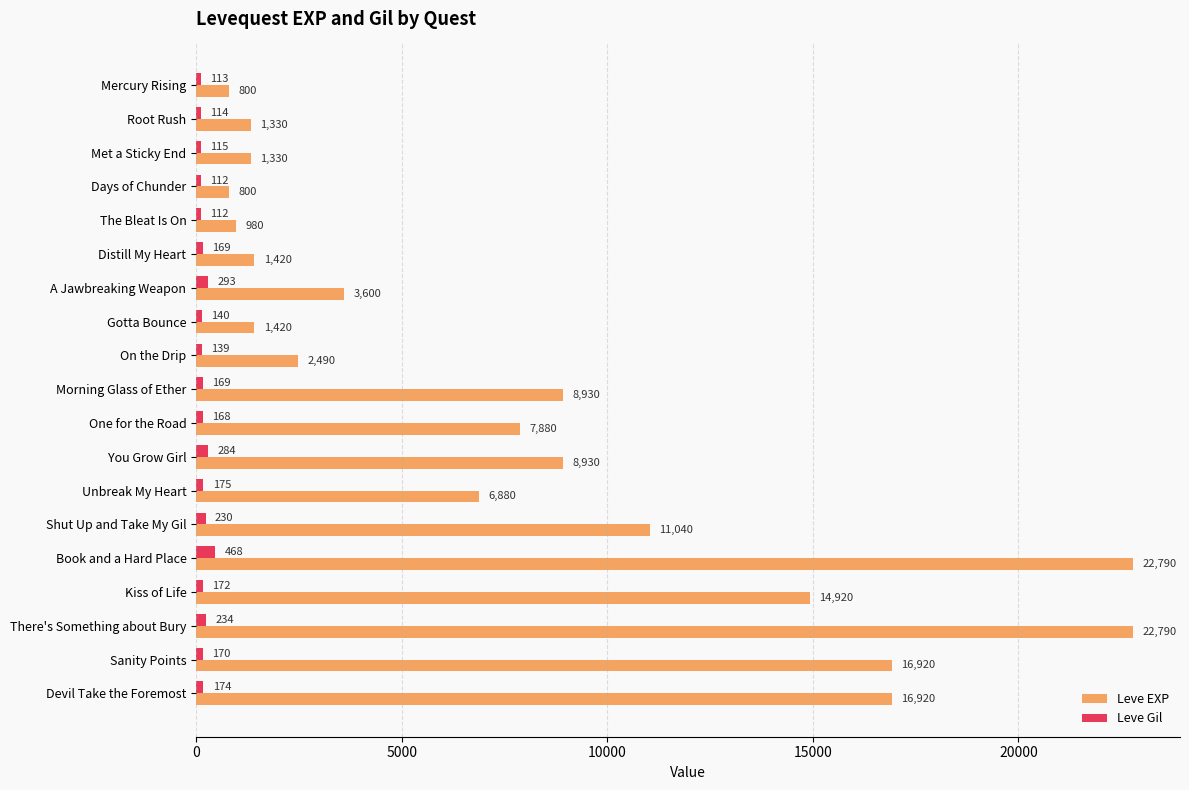

Rank the series at Kiss of Life from highest to lowest value.

Leve EXP, Leve Gil